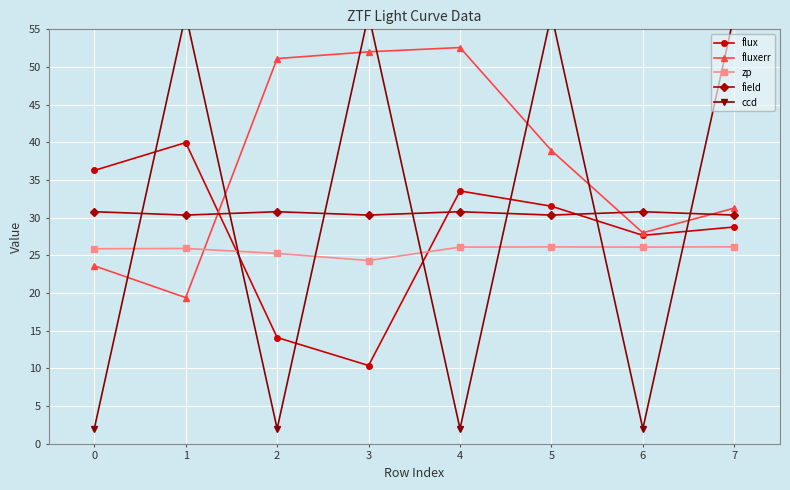

What is the average value of the zp series?

25.7